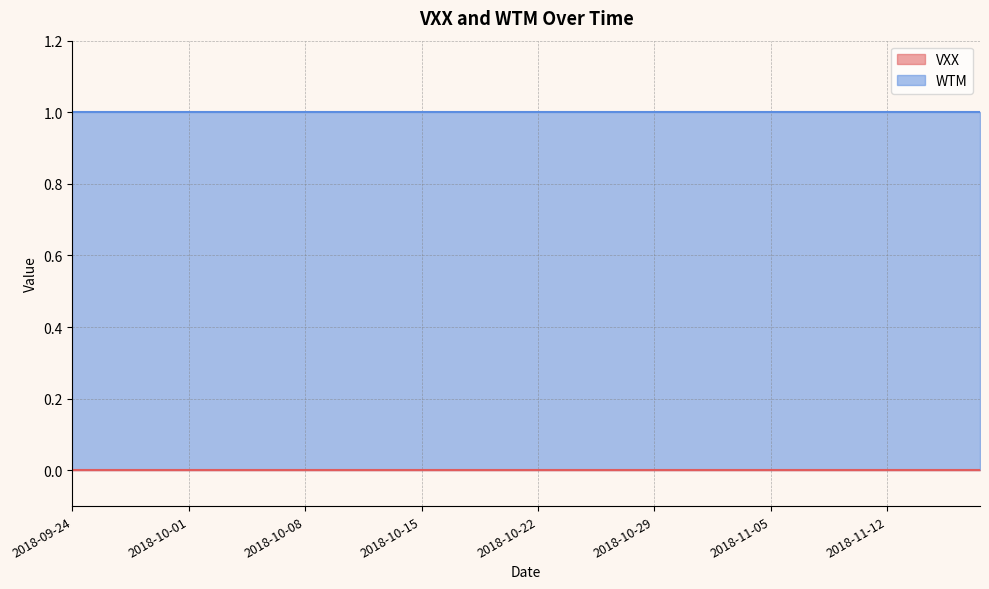

True or false: WTM and VXX intersect in this chart.

False